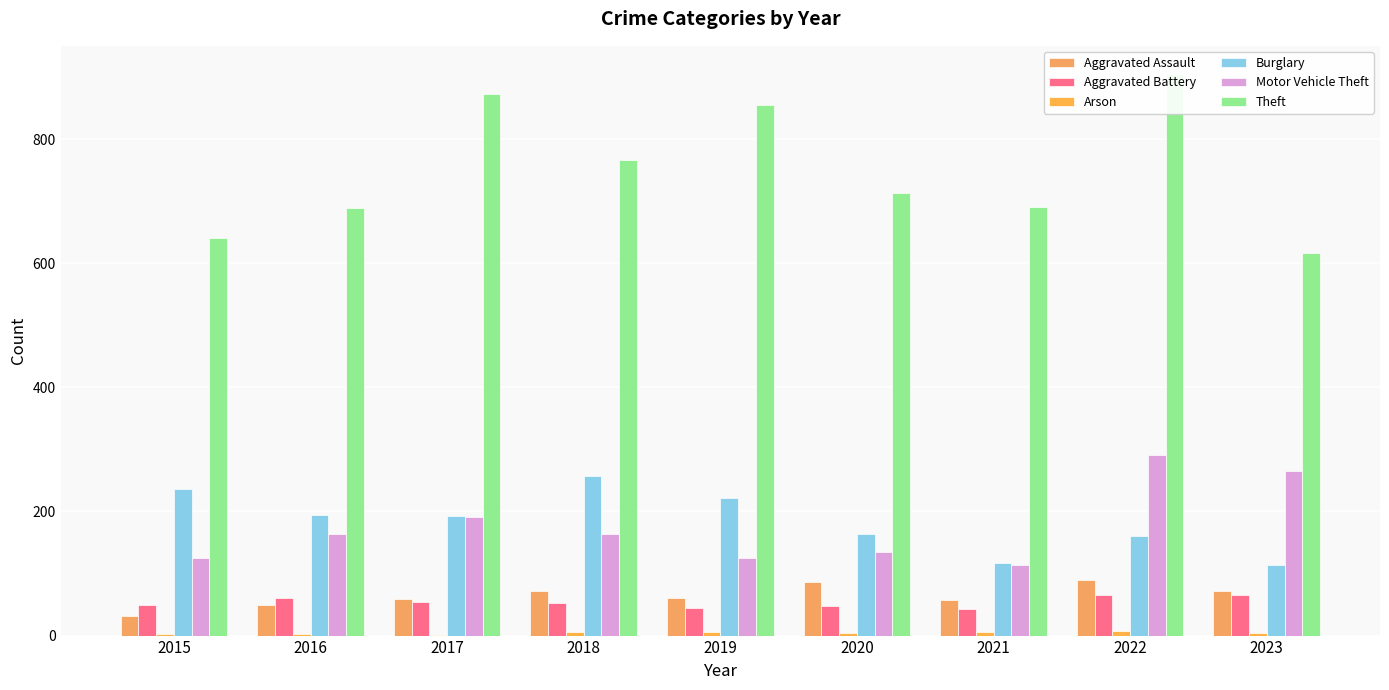

Which series changed the most between 2015 and 2023?

Motor Vehicle Theft